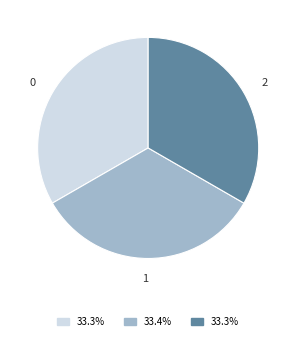

Does any single category account for the majority?

No